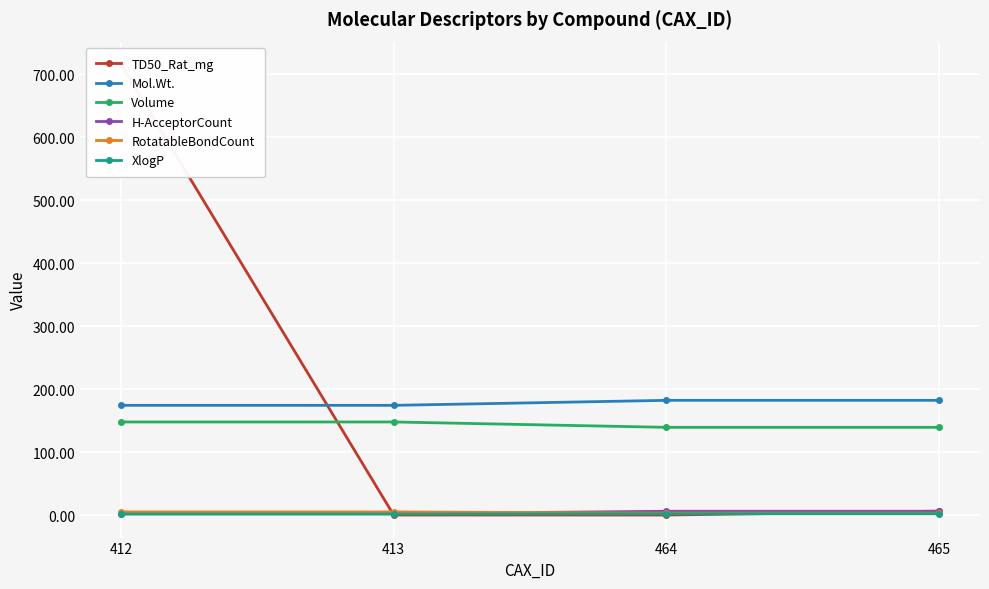

Is this an area chart (filled region under the line)?

No